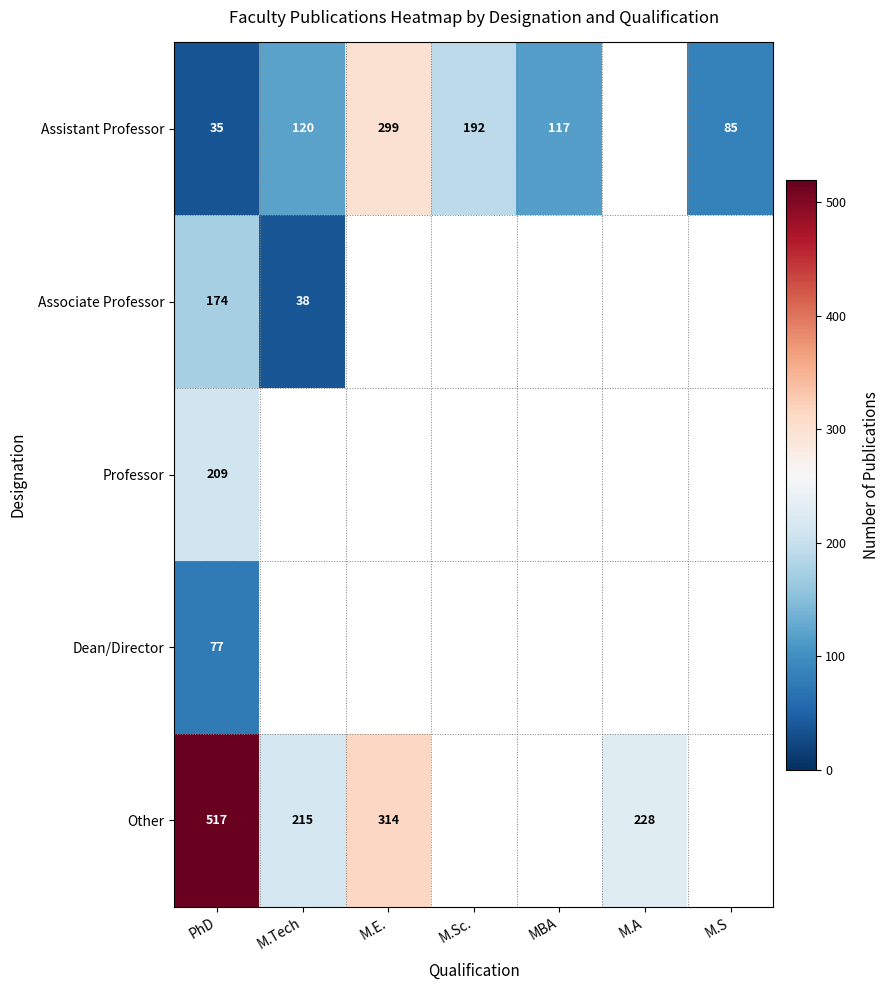

Is the value of Associate Professor at M.Tech greater than the value of Dean/Director at PhD?

No